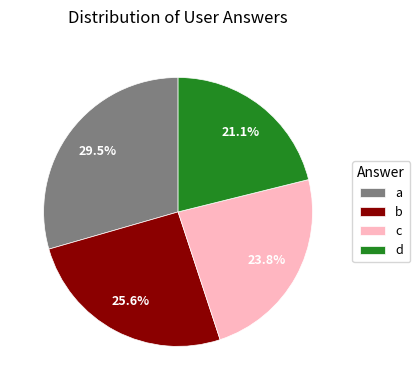

Between c and a, which is larger?

a